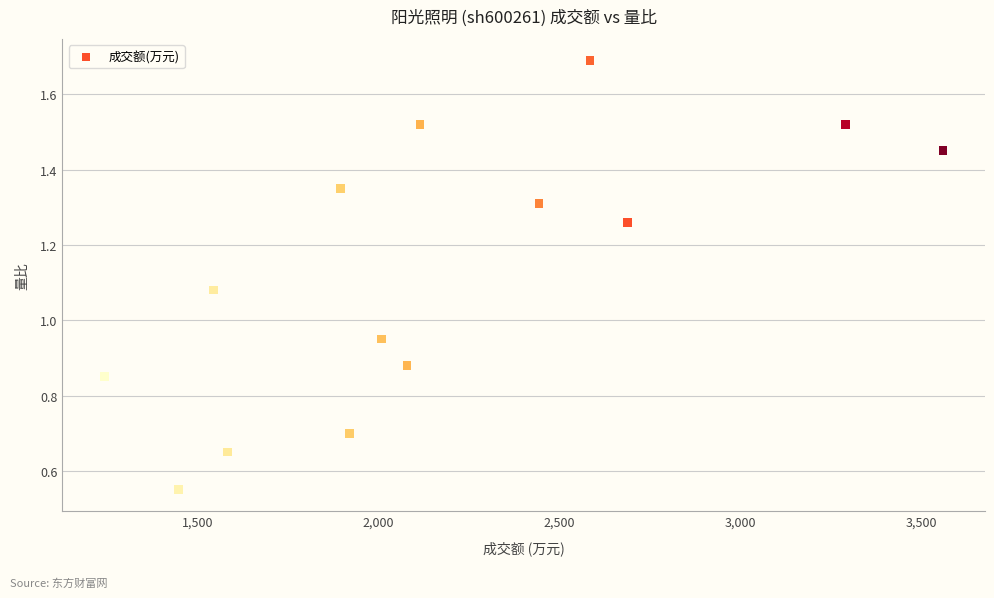

What is the range of X values (max minus min)?

2319.0